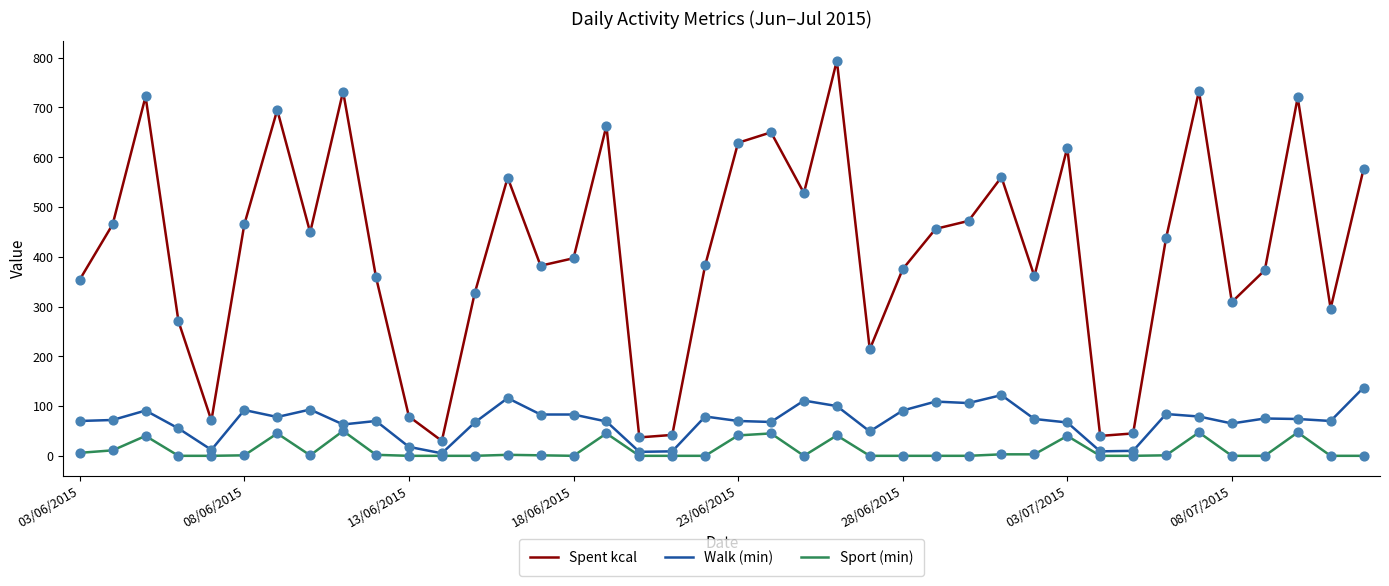

Which series has the largest total across all categories?

Spent kcal